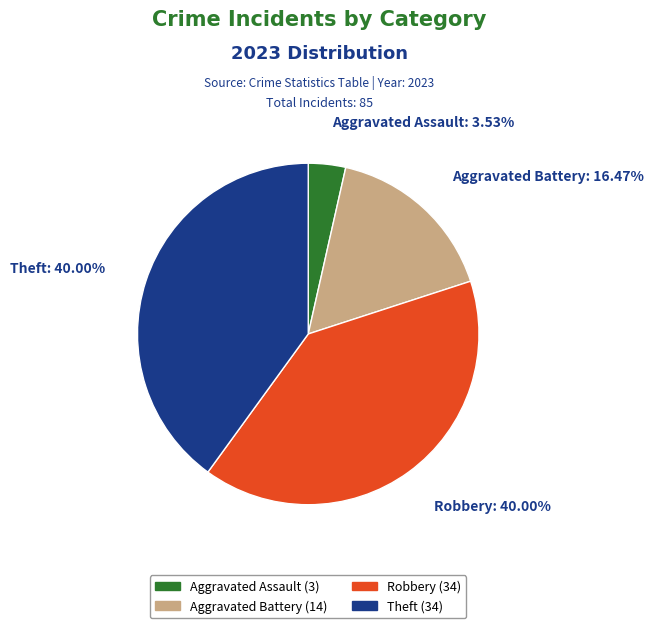

Is there any slice that represents more than half of the pie?

No